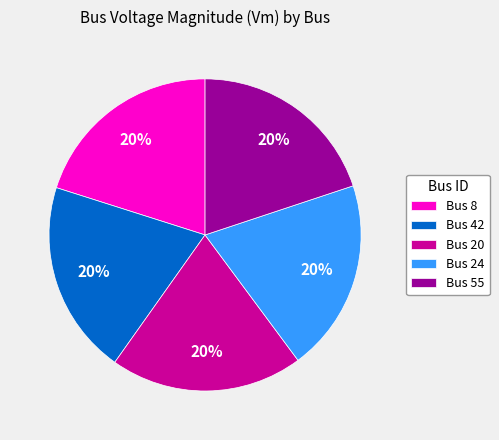

Is the sum of Bus 42 and Bus 20 greater than half?

No